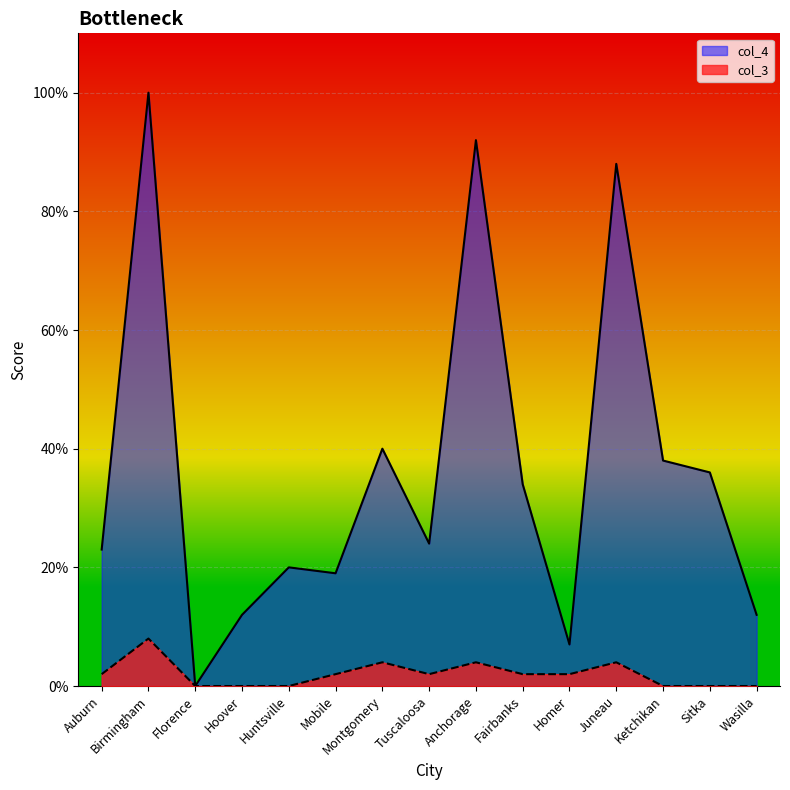

What position from the left is Hoover?

4